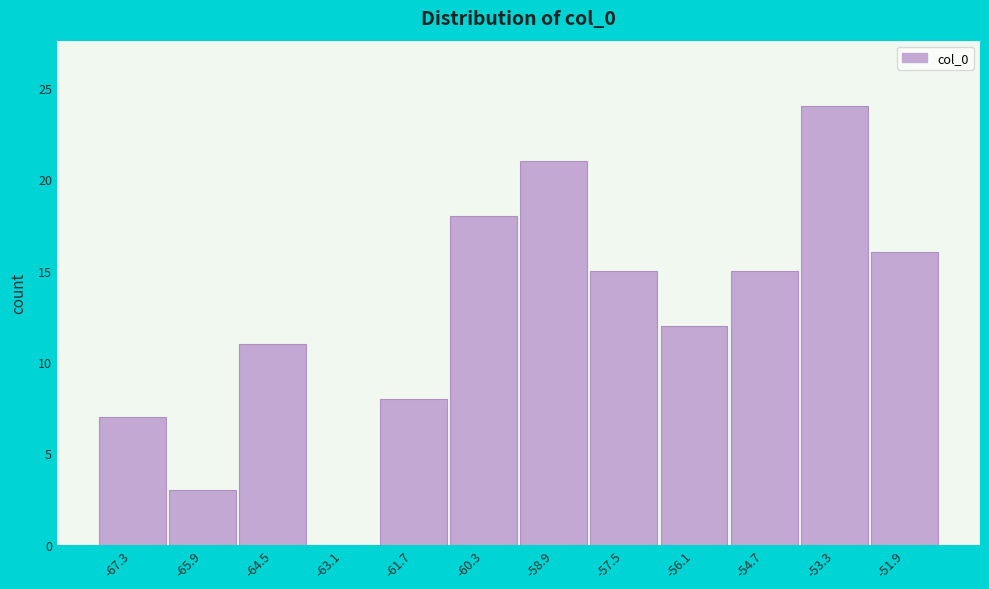

Reading left to right, list every bar in this chart as the range it spans on the x-axis followed by its height. Neither the bar edges nor the heights are printed on the chart, so give them approximately, as read against the axes.

-68.0 to -66.6: 7
-66.6 to -65.2: 3
-65.2 to -63.8: 11
-63.8 to -62.4: 0
-62.4 to -61.0: 8
-61.0 to -59.6: 18
-59.6 to -58.2: 21
-58.2 to -56.8: 15
-56.8 to -55.4: 12
-55.4 to -54.0: 15
-54.0 to -52.6: 24
-52.6 to -51.2: 16